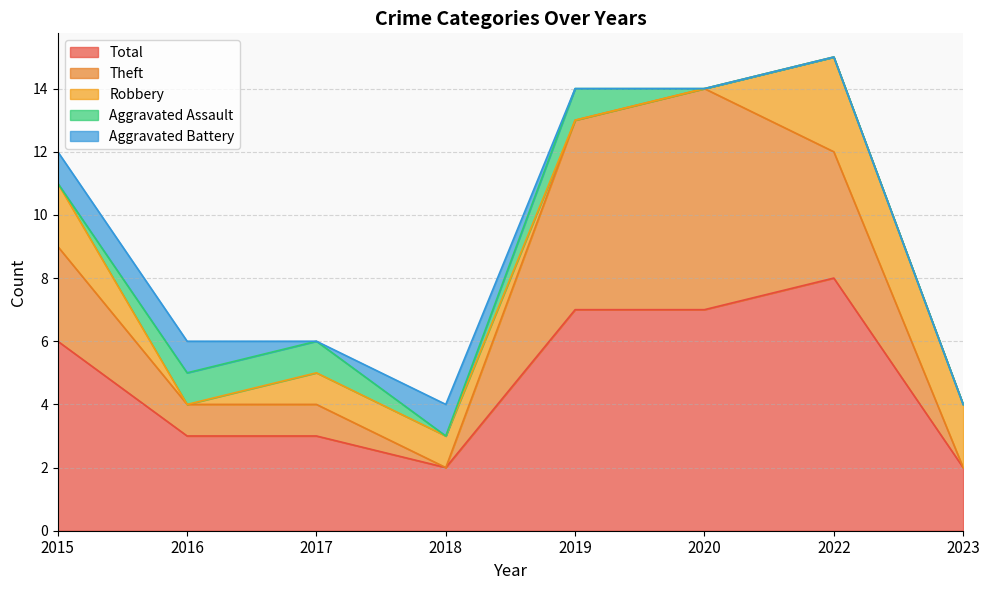

What is the sum of all Aggravated Assault values?

3